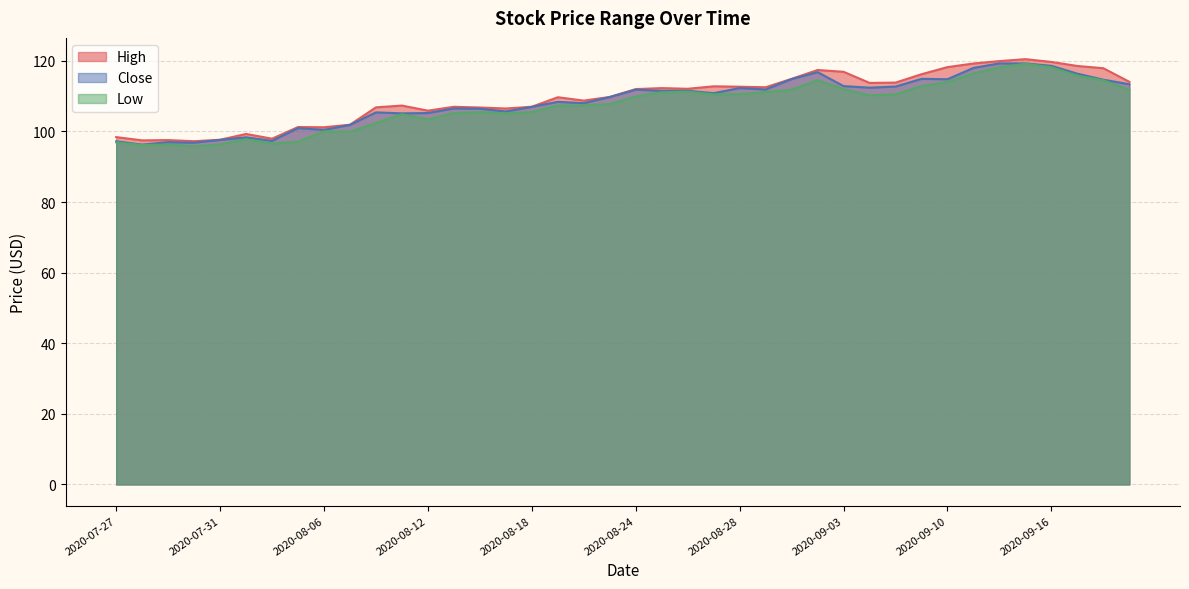

What is the difference between the maximum and minimum values in the Low series?

23.4